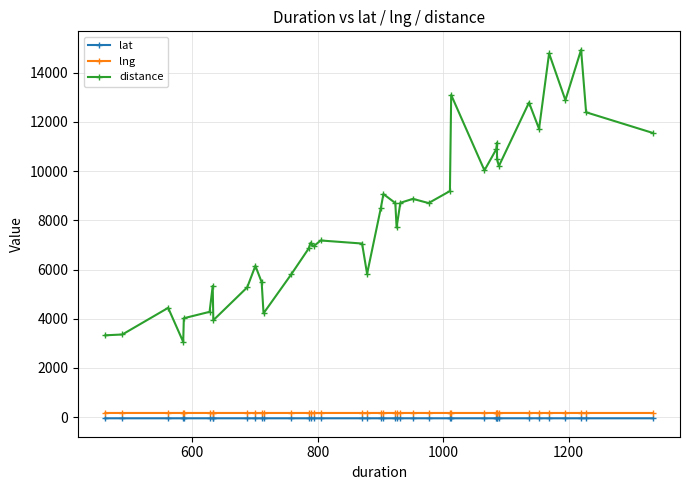

What is the sum of all lat values?

-1741.0